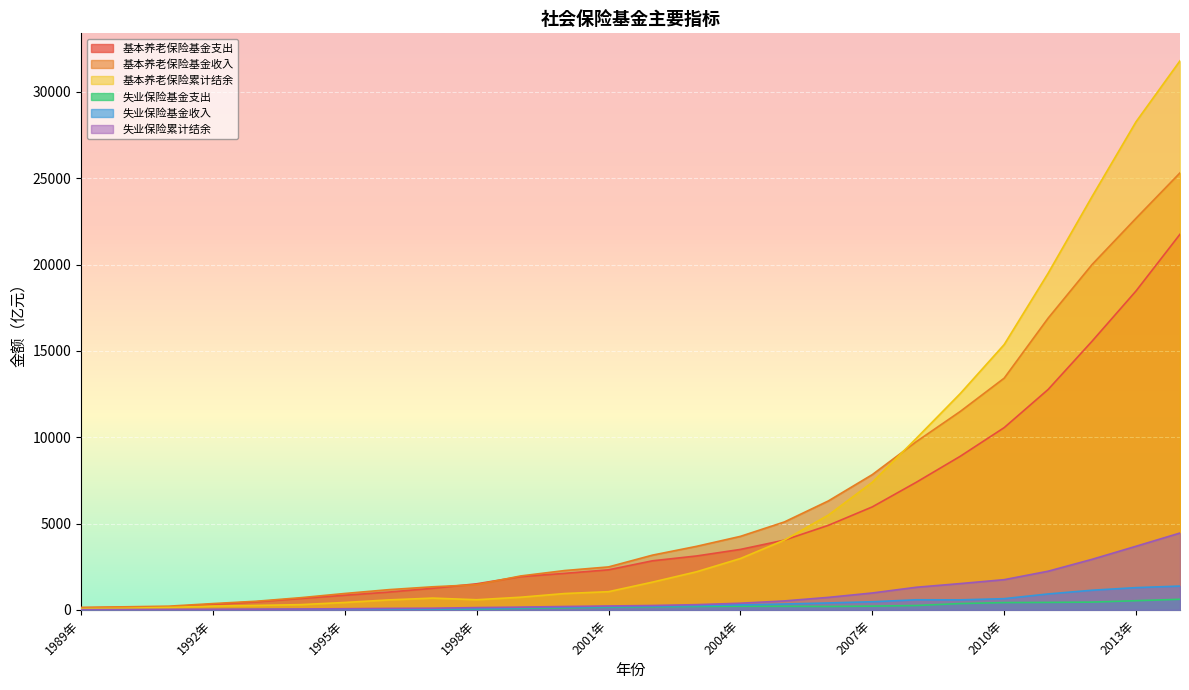

Between 2009年 and 2005年, which is larger?

2009年